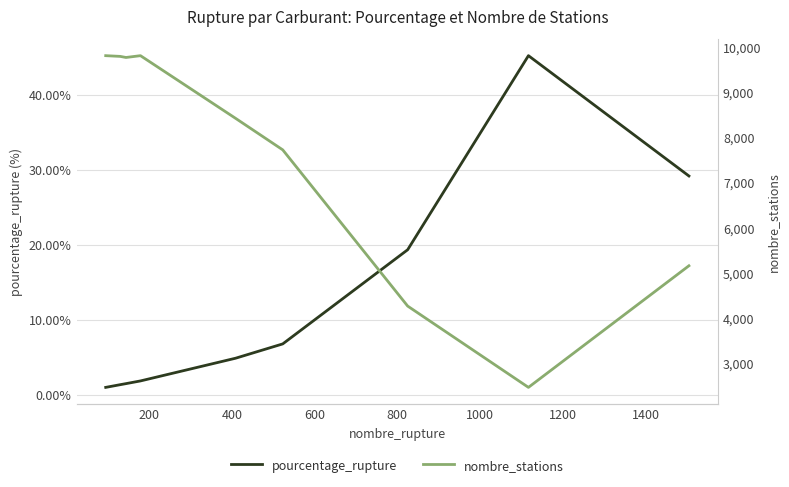

What is the lowest value of the pourcentage_rupture series?

1.0